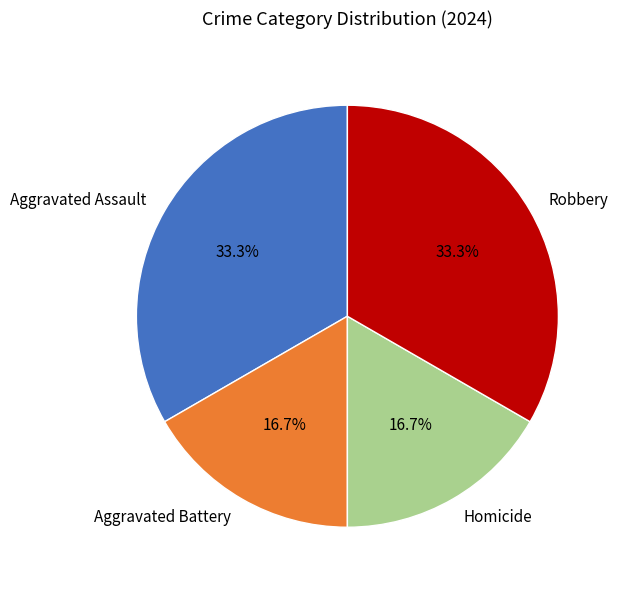

To the nearest percent, what percentage of the pie is Homicide?

17%